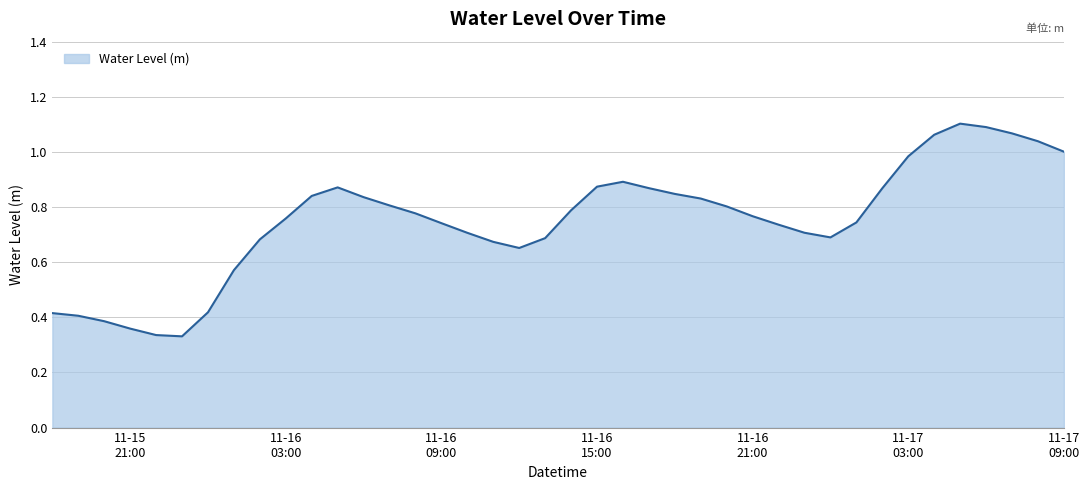

How many lines are shown in the chart?

1